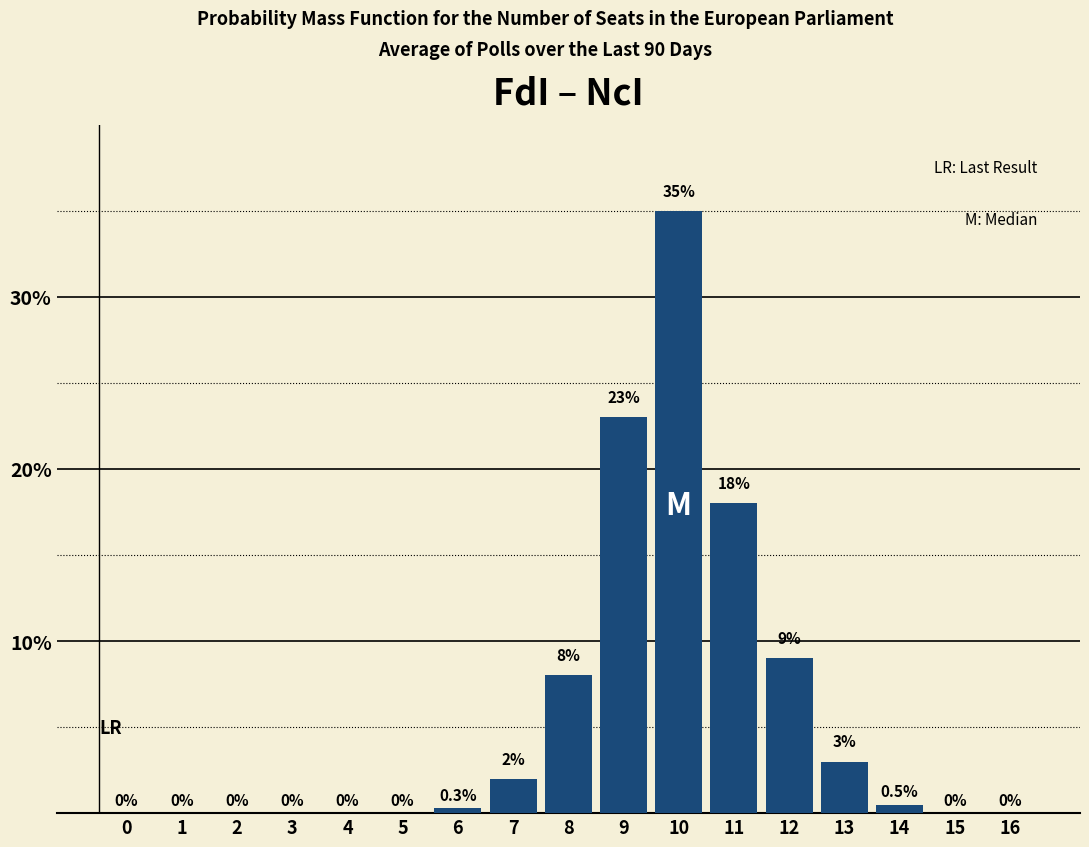

Reading right to left, list all the values displayed in this chart.

16=0.0	15=0.0	14=0.5	13=3.0	12=9.0	11=18.0	10=35.0	9=23.0	8=8.0	7=2.0	6=0.3	5=0.0	4=0.0	3=0.0	2=0.0	1=0.0	0=0.0